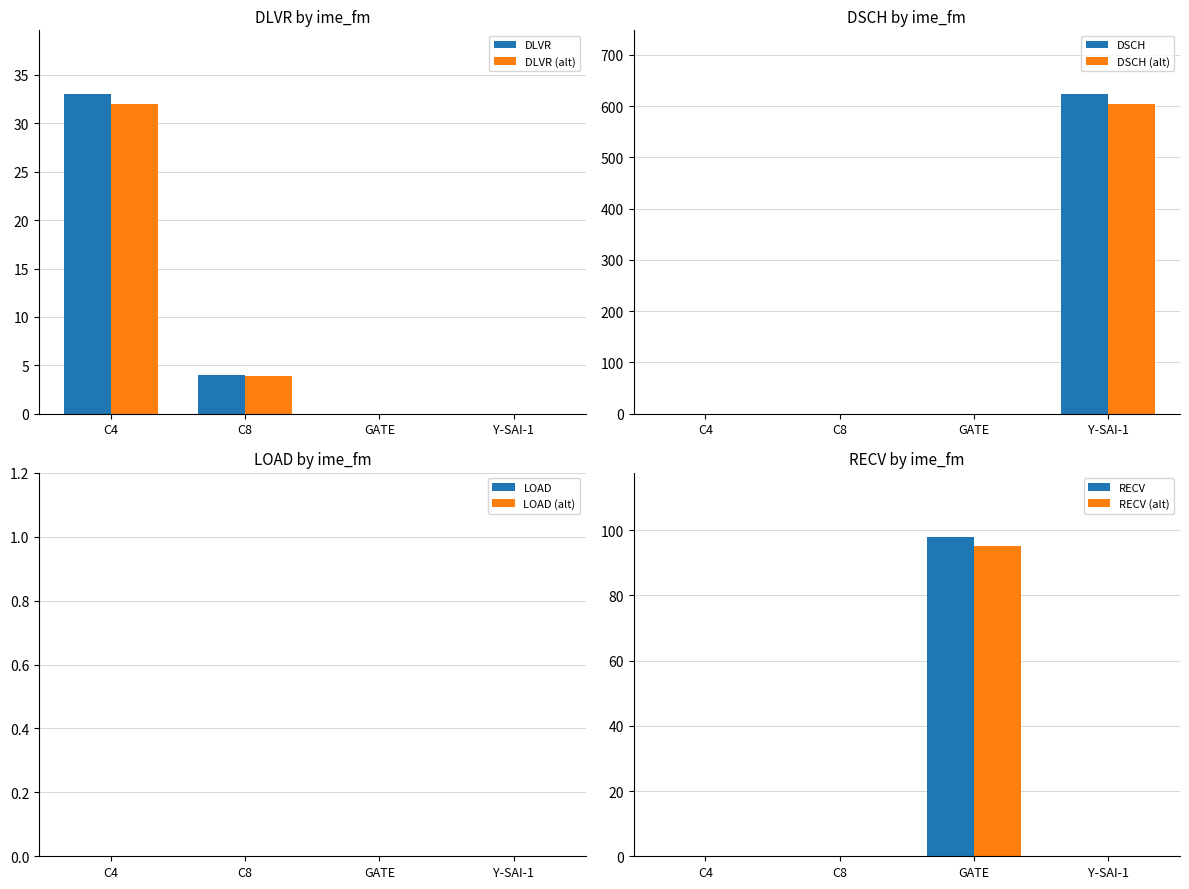

What is the label of the 4th bar from the left?

Y-SAI-1